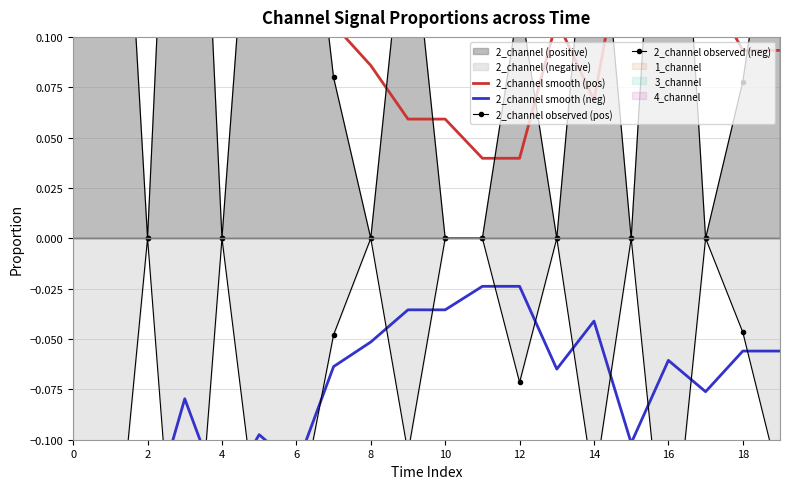

At which label is 2_channel observed (neg) closest to 0?

2